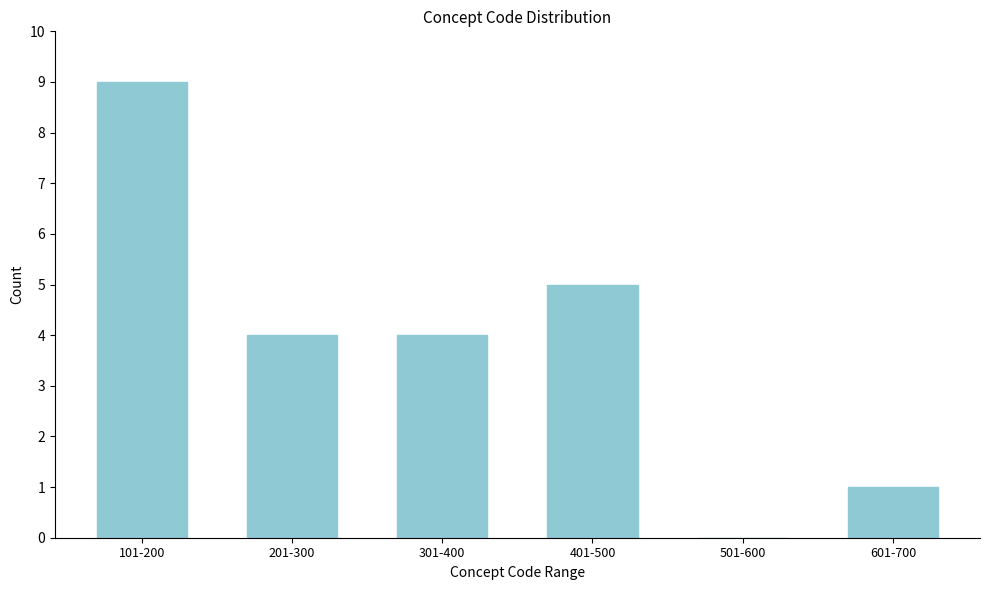

Reading left to right, transcribe all the data shown in this chart.

101-200=9	201-300=4	301-400=4	401-500=5	501-600=0	601-700=1